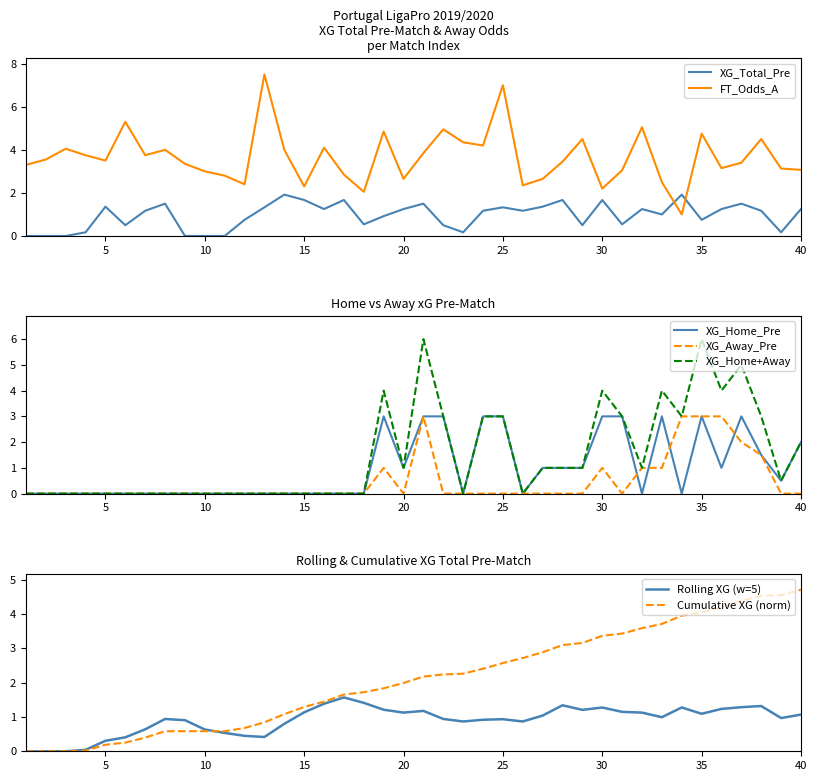

What is the sum of the XG_Home_Pre values at 20 and 14?

1.0